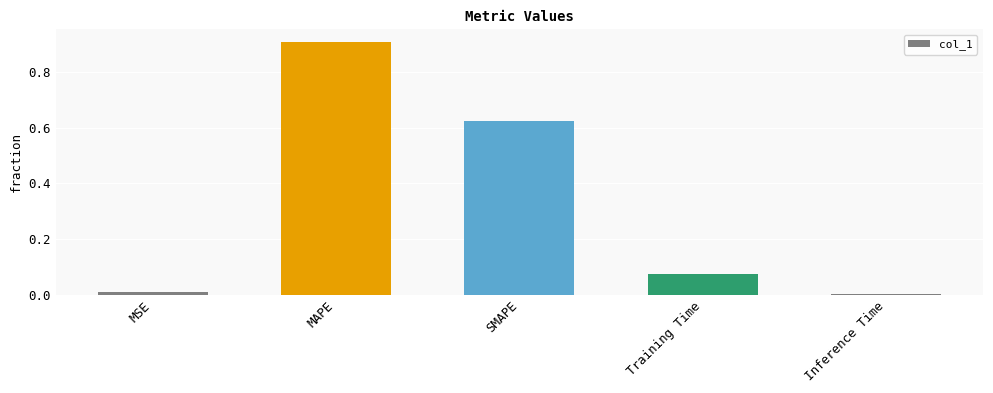

Which label corresponds to the largest value in the chart?

MAPE